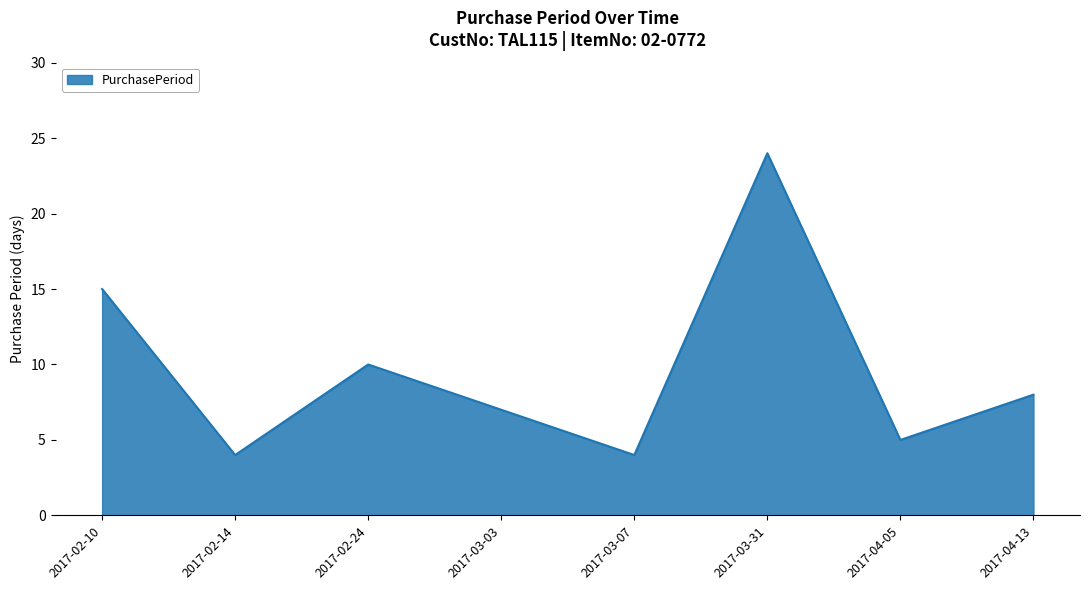

How many interior local peaks (higher than both neighbors) does the data have?

2